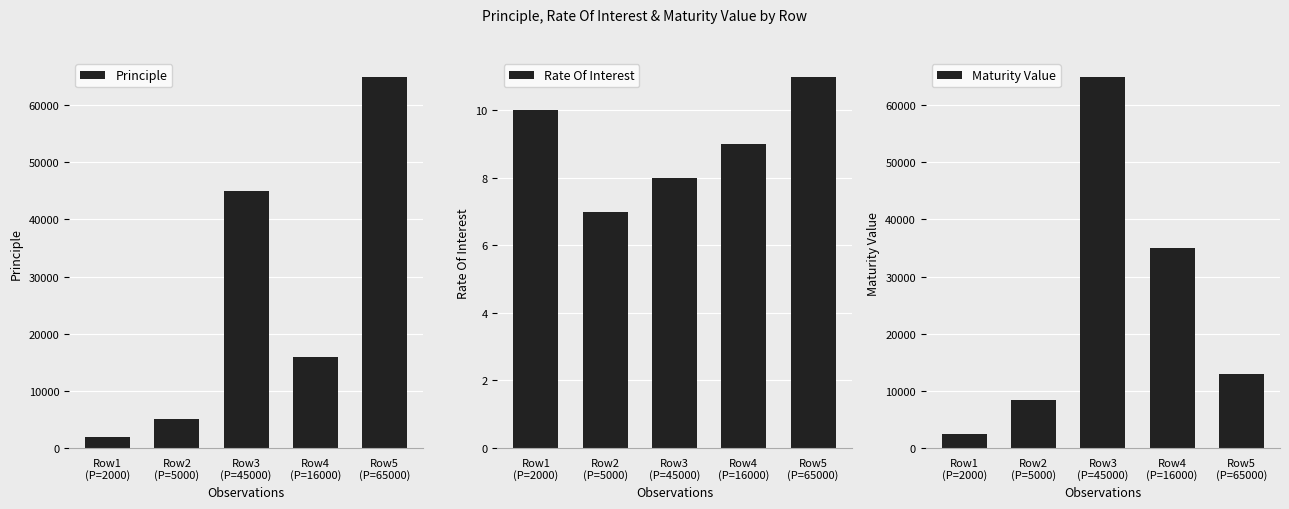

Reading right to left, transcribe all the data shown in this chart.

Principle: 65000	16000	45000	5000	2000
Rate Of Interest: 11	9	8	7	10
Maturity Value: 12998	34999	65000	8352	2400